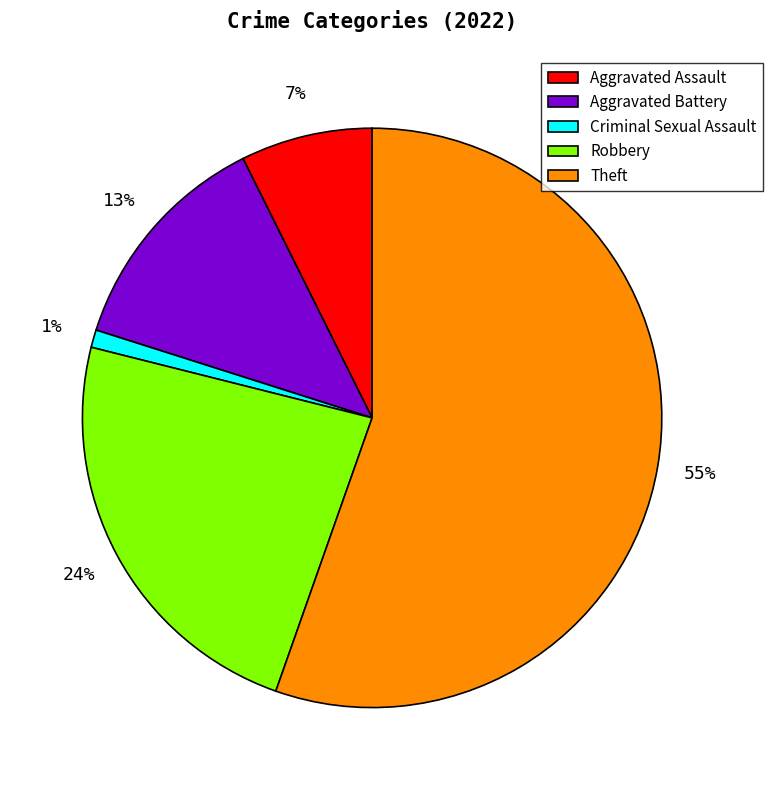

How many segments does this pie chart have?

5